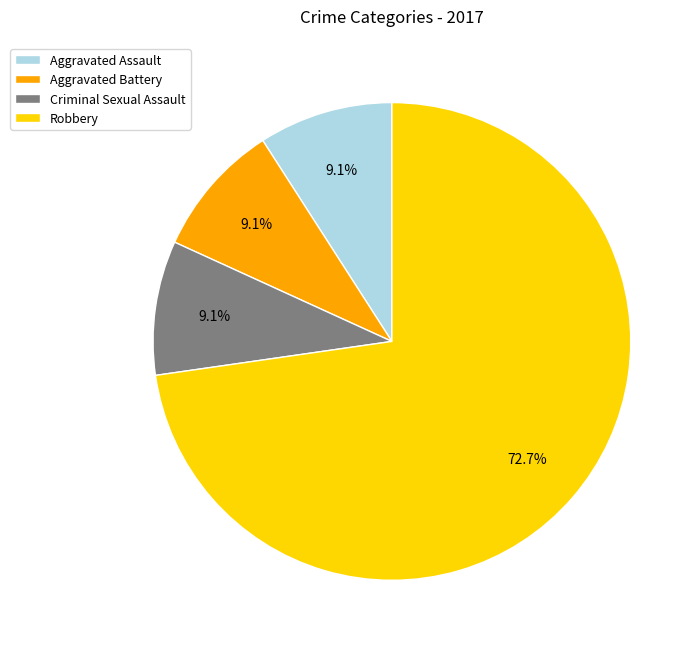

Which has a higher value, Aggravated Assault or Robbery?

Robbery